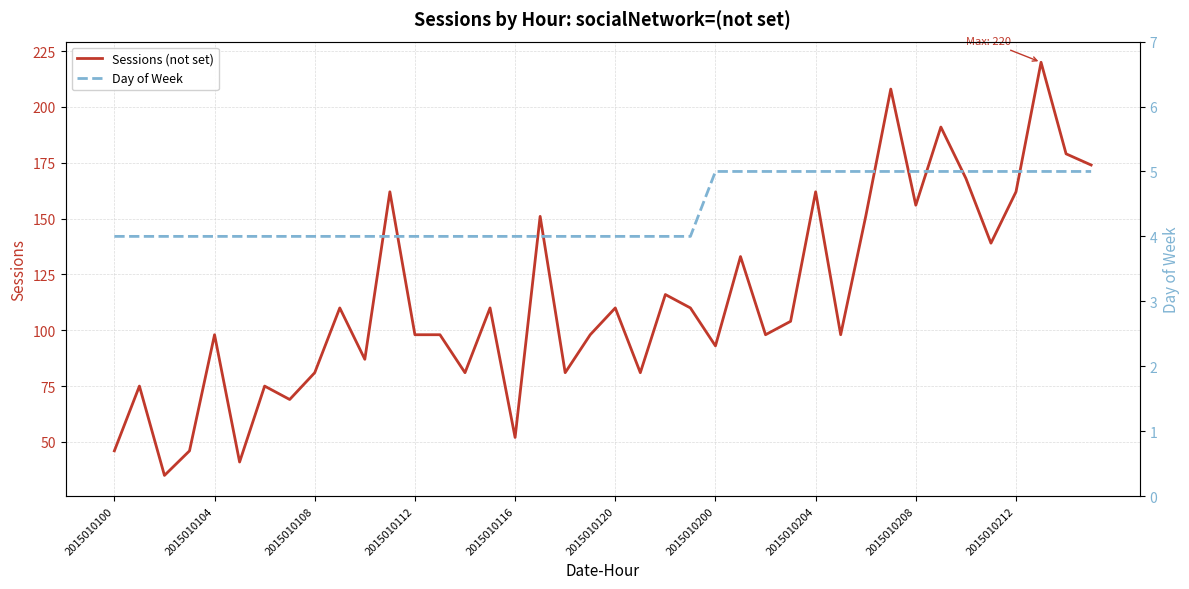

Does the chart display data point markers on the line(s)?

No